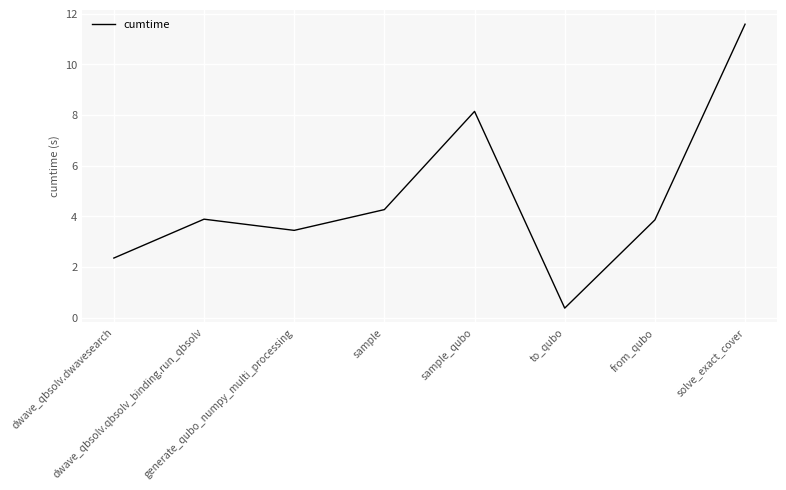

How many interior local peaks (higher than both neighbors) does the data have?

2